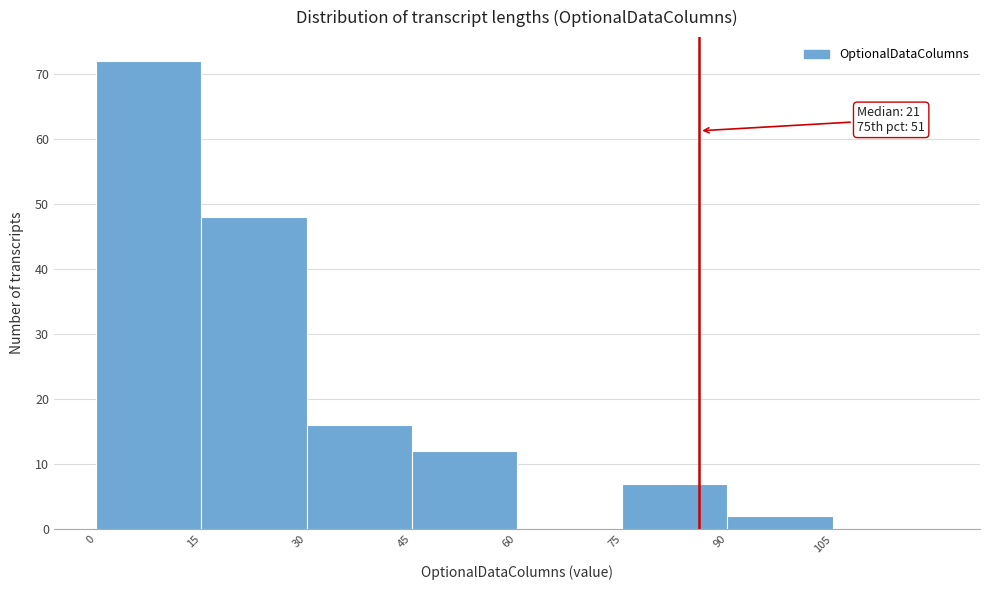

Over which range of the x-axis is the bar tallest?

0 to 15